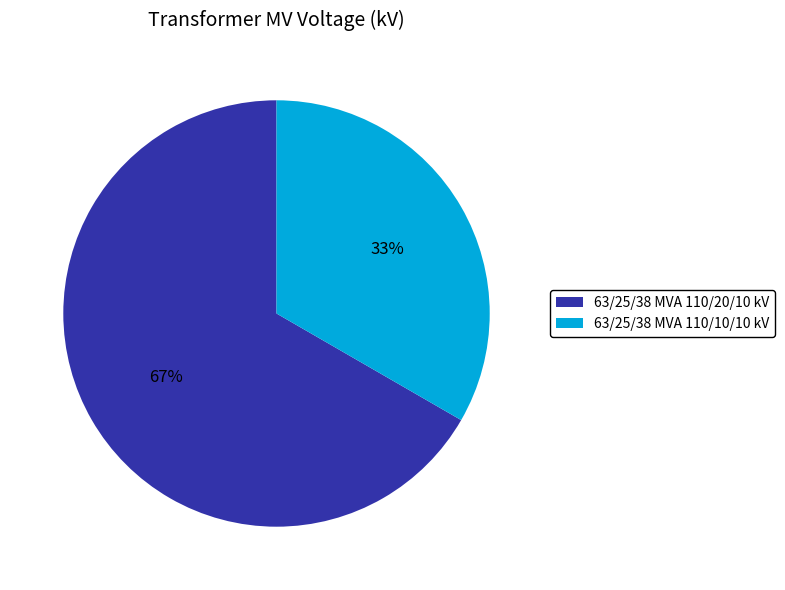

The 63/25/38 MVA 110/20/10 kV slice represents 67% of the pie. True or false?

True